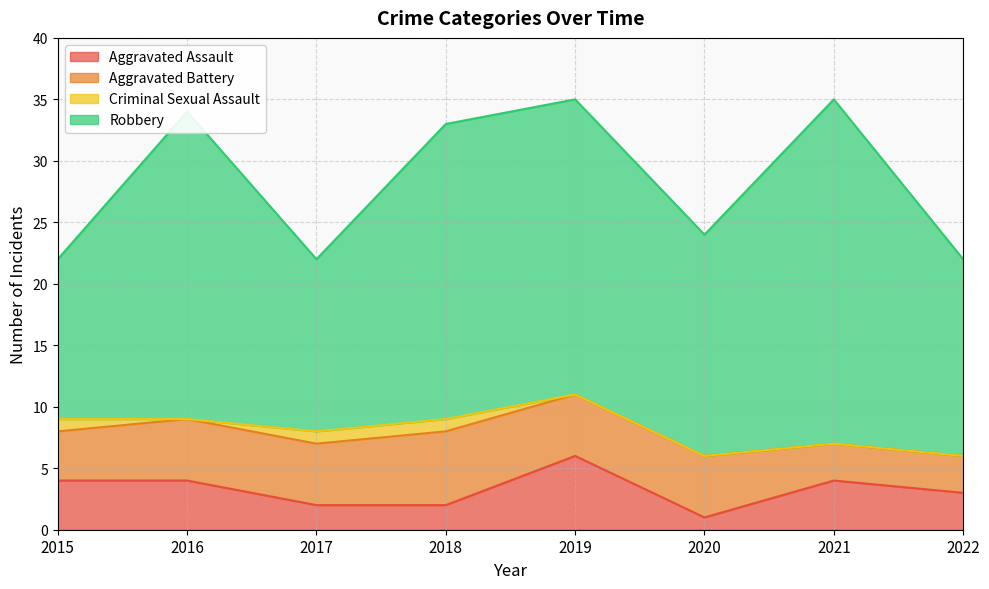

Reading left to right, transcribe all the data shown in this chart.

Aggravated Assault: 4	4	2	2	6	1	4	3
Aggravated Battery: 4	5	5	6	5	5	3	3
Criminal Sexual Assault: 1	0	1	1	0	0	0	0
Robbery: 13	25	14	24	24	18	28	16